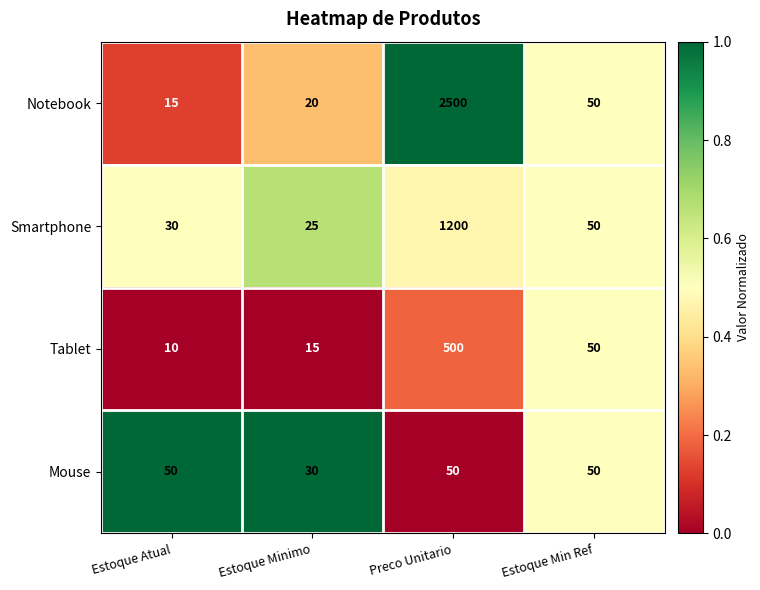

At Estoque Atual, list the series in order from largest to smallest.

Mouse, Smartphone, Notebook, Tablet